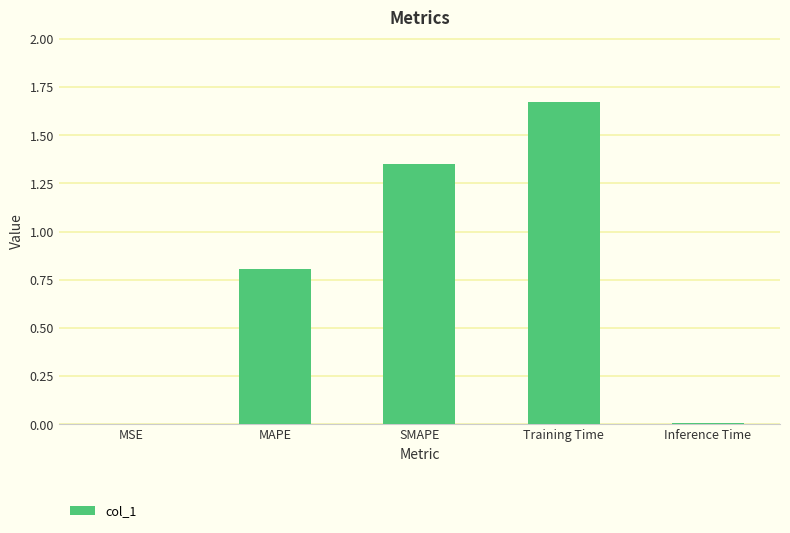

At which category does the chart reach its peak across all series?

Training Time